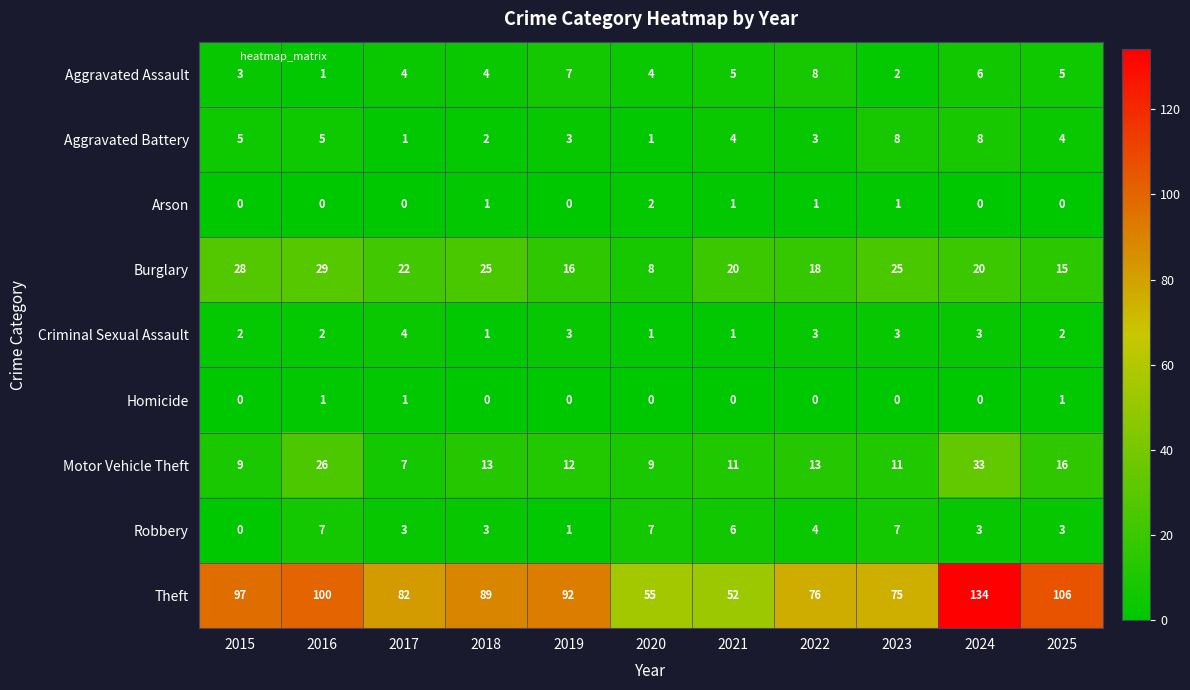

Is it true that Aggravated Assault equals 2 at 2017?

False